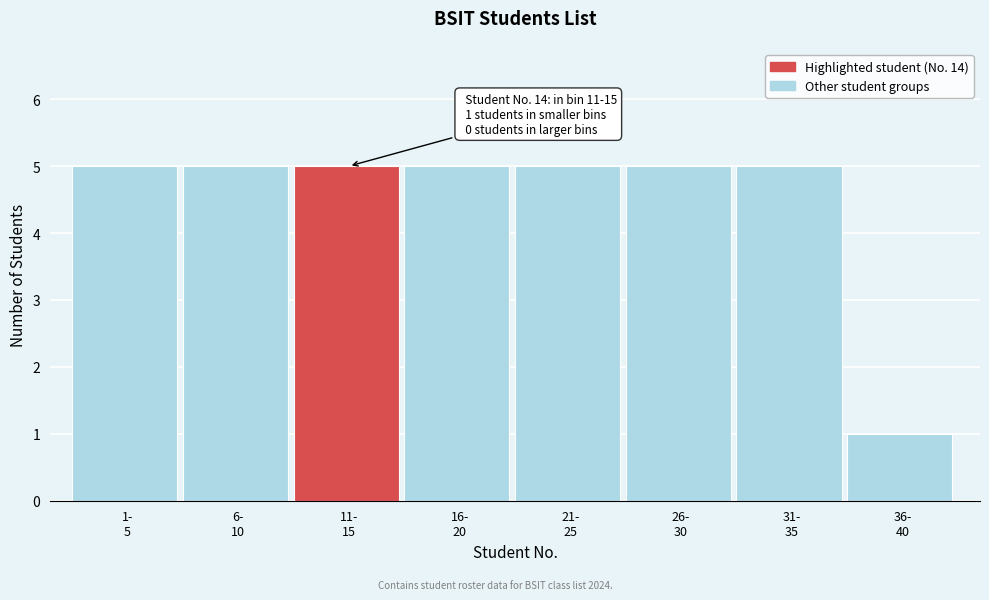

Reading left to right, extract all data points from this chart.

5	5	5	5	5	5	5	1